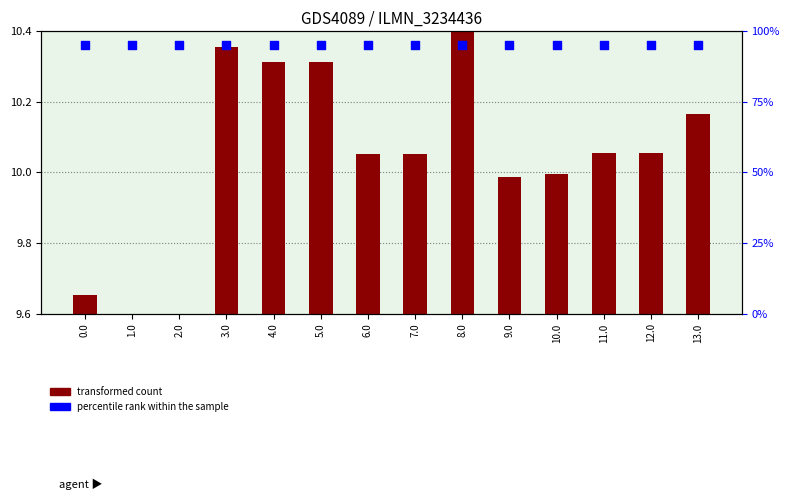

Which series contains the lowest Y value?

transformed count